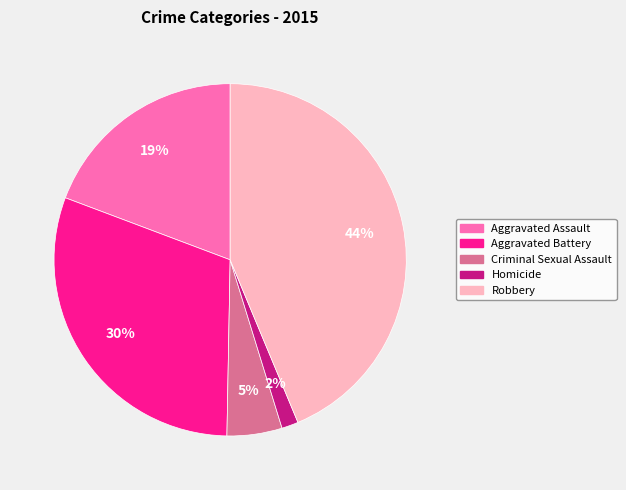

Which slice is the largest?

Robbery